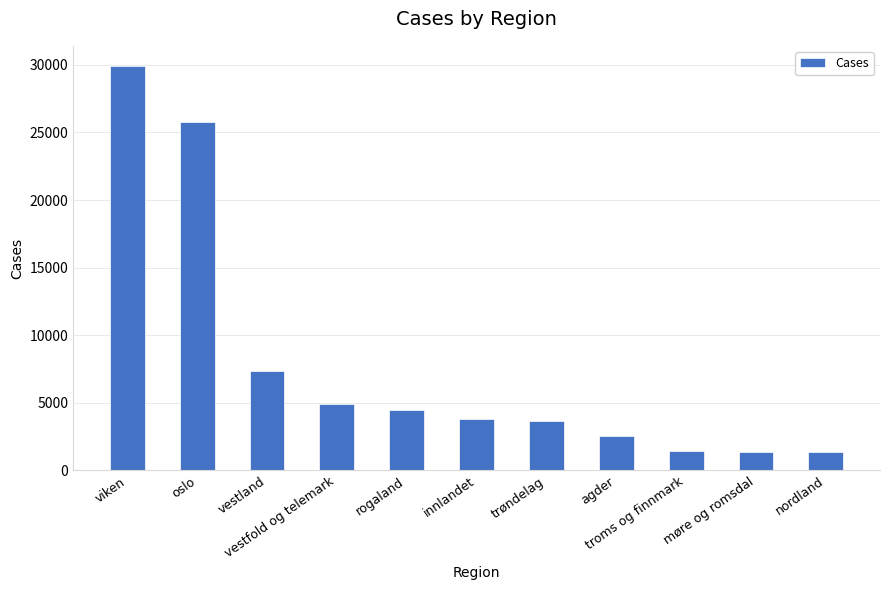

What is the smallest value displayed?

1345